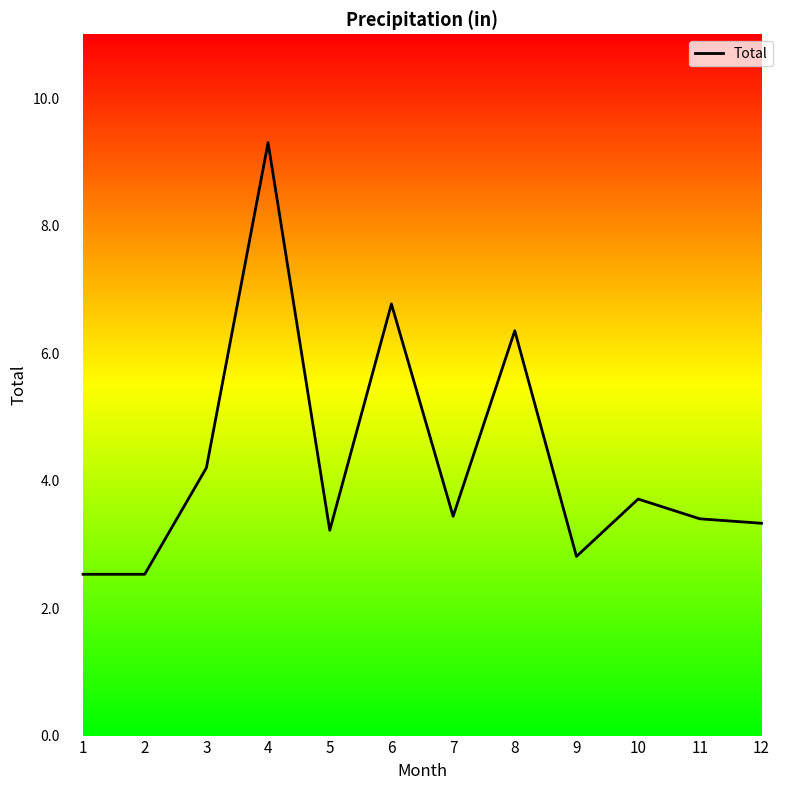

What is the difference between the values at 6 and 4?

2.5